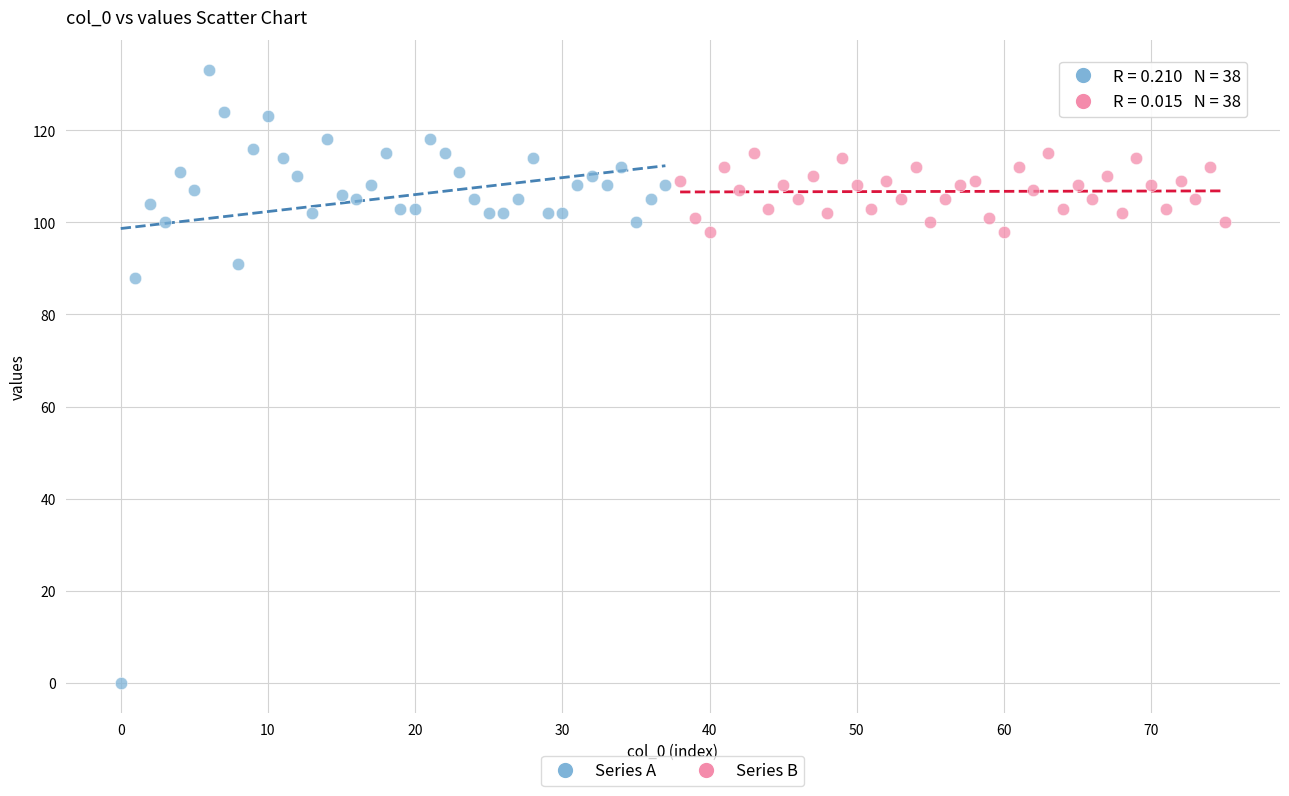

Which series reaches the minimum Y coordinate?

Series A